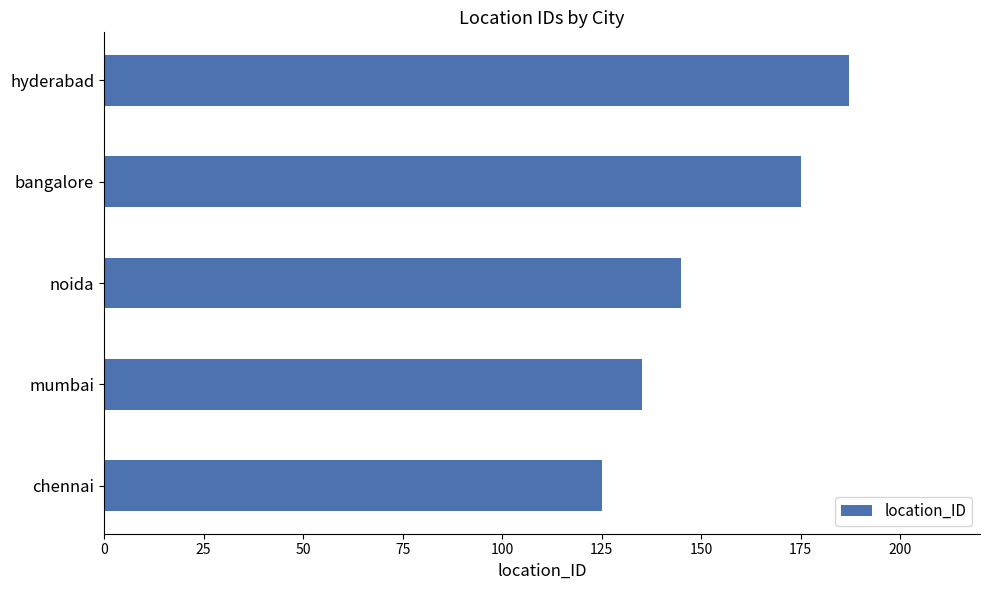

How many bars are there in total?

5